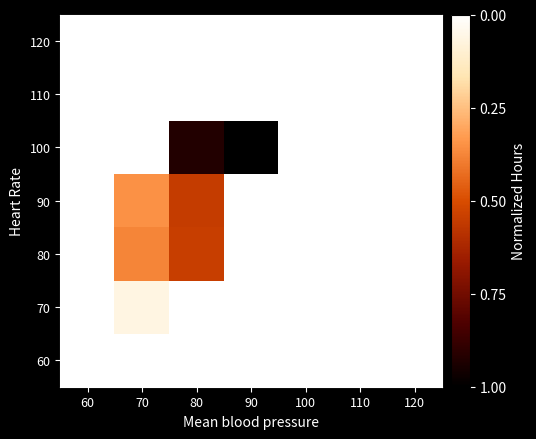

What is the total value across all series at 110?

7.0